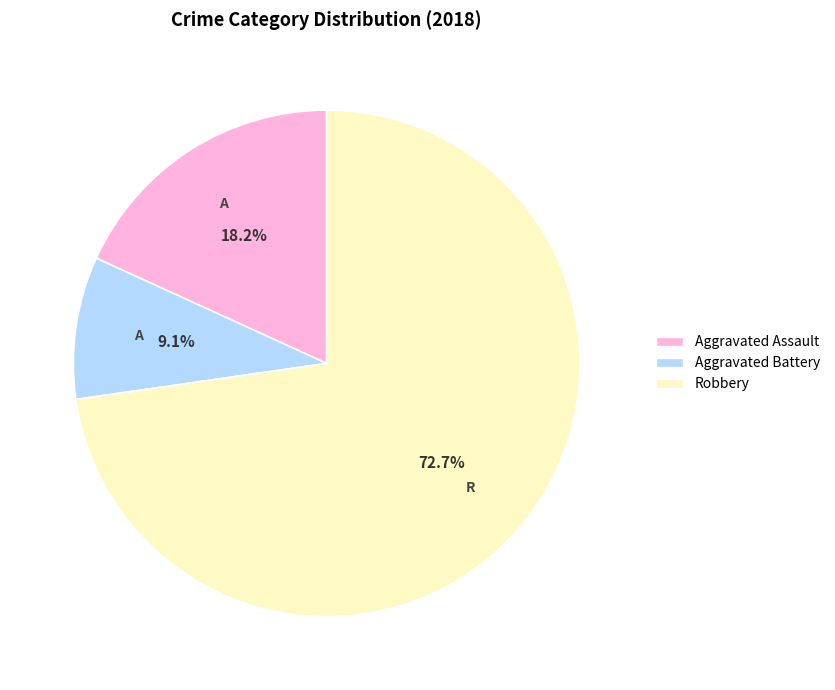

Is the sum of Robbery and Aggravated Assault greater than half?

Yes